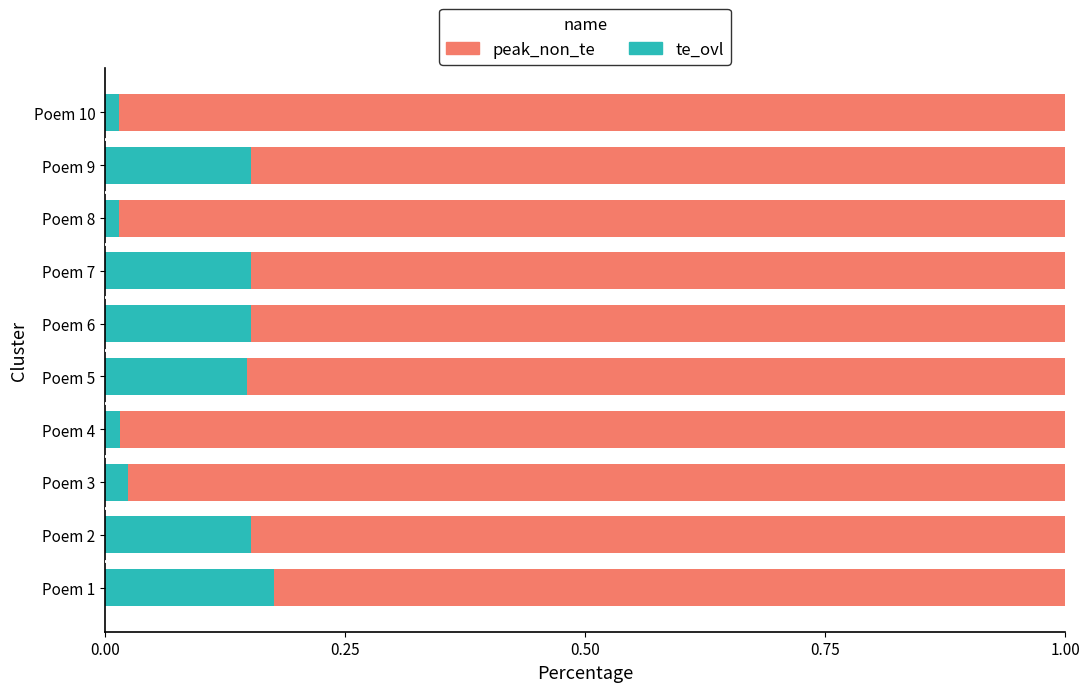

The te_ovl series shows 0.2 at Poem 5. True or false?

False